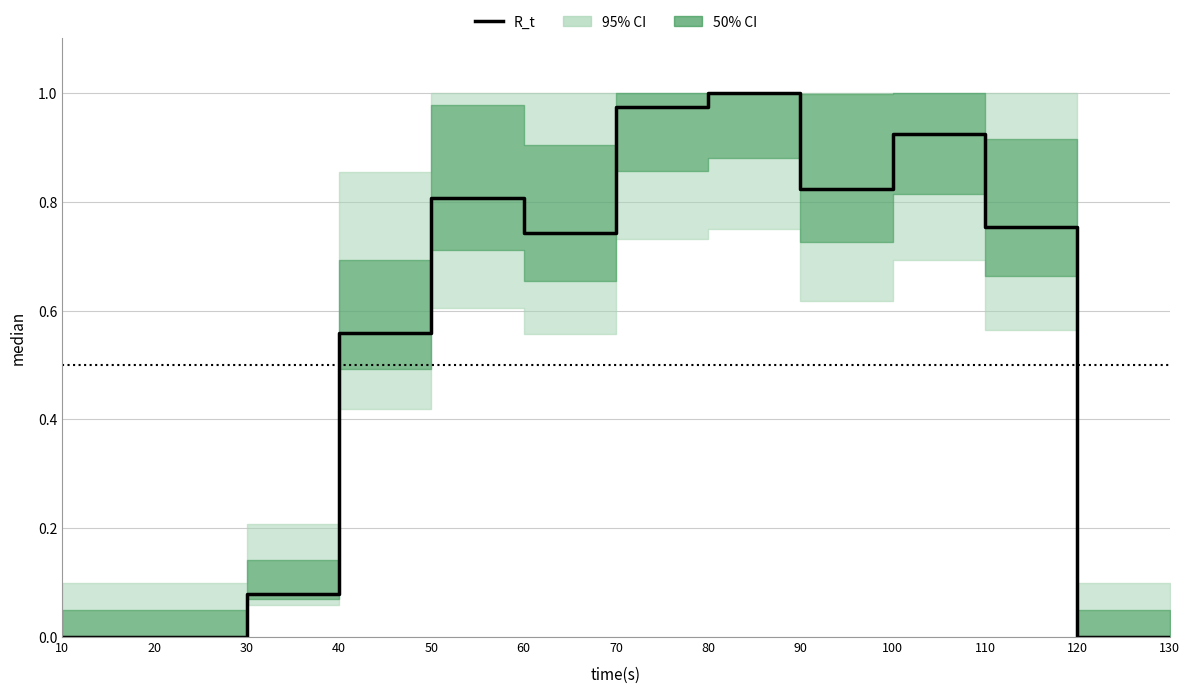

Which category has the lowest value across all series?

10